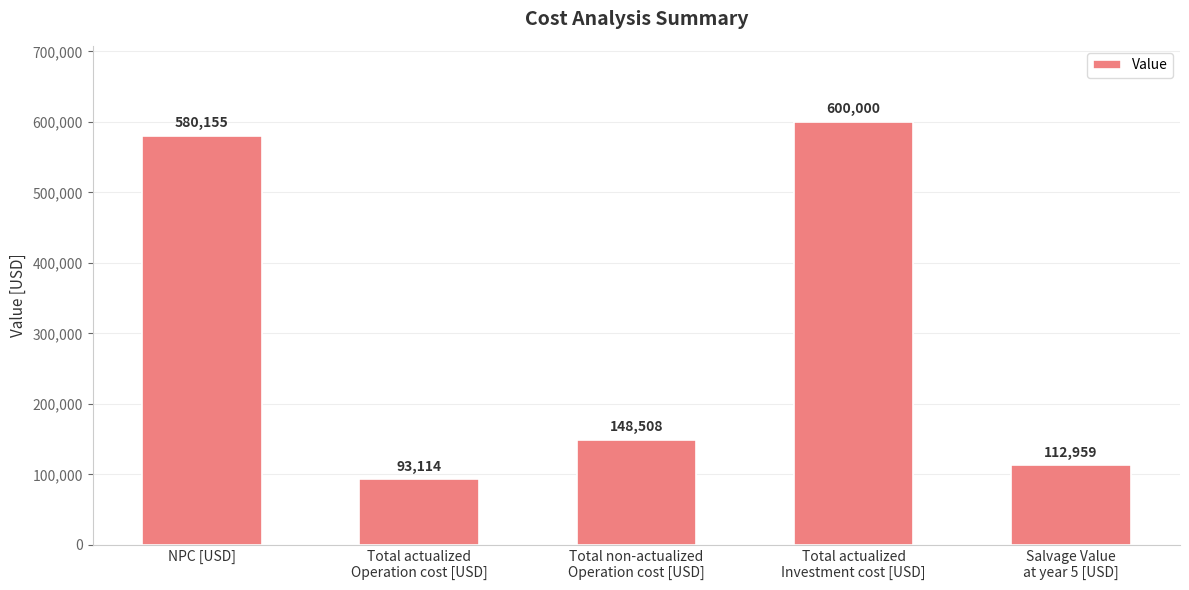

What is the difference between the second highest and minimum values?

487040.8